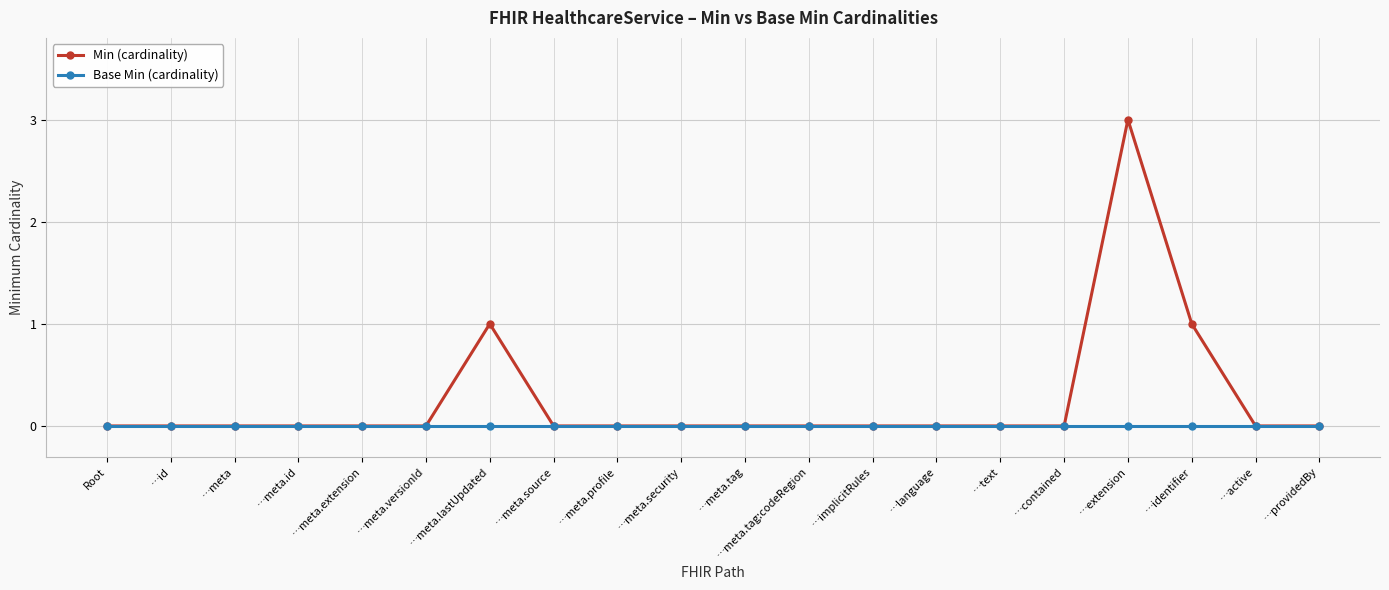

Rank the series by their average value, from highest to lowest.

Min (cardinality), Base Min (cardinality)